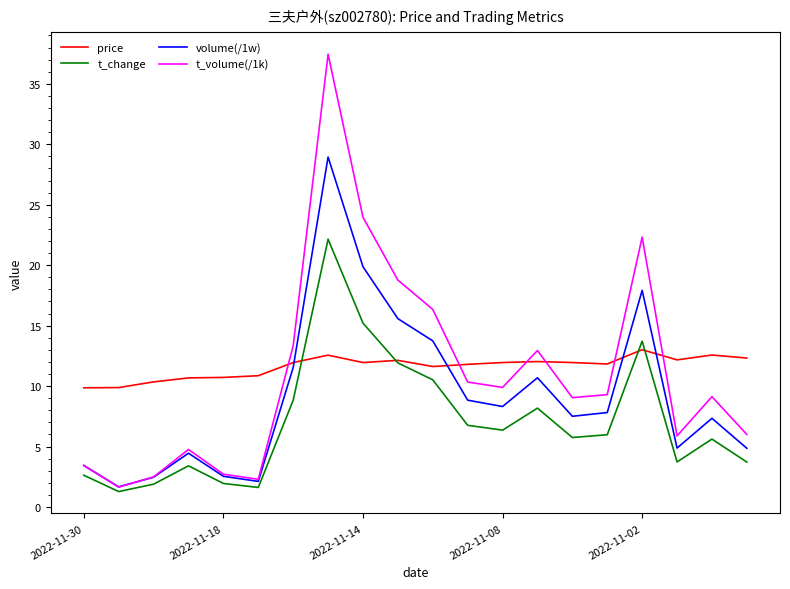

True or false: t_volume(/1k) and price cross at least once.

True